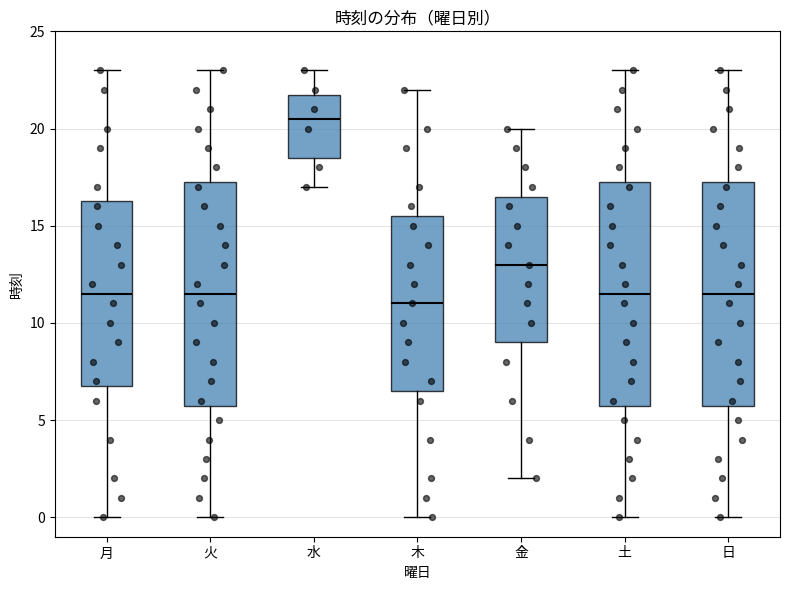

Reading left to right, transcribe this box plot: for each box, give where its median line is, the range the box spans, and where its two whiskers end, as read against the y-axis. The values are not printed on the chart, so give them approximately, as read against the axis.

月: median 11.5, box 7.0 to 16.5, whiskers 0.0 to 23.0
火: median 11.5, box 6.0 to 17.5, whiskers 0.0 to 23.0
水: median 20.5, box 18.5 to 22.0, whiskers 17.0 to 23.0
木: median 11.0, box 6.5 to 15.5, whiskers 0.0 to 22.0
金: median 13.0, box 9.0 to 16.5, whiskers 2.0 to 20.0
土: median 11.5, box 6.0 to 17.5, whiskers 0.0 to 23.0
日: median 11.5, box 6.0 to 17.5, whiskers 0.0 to 23.0